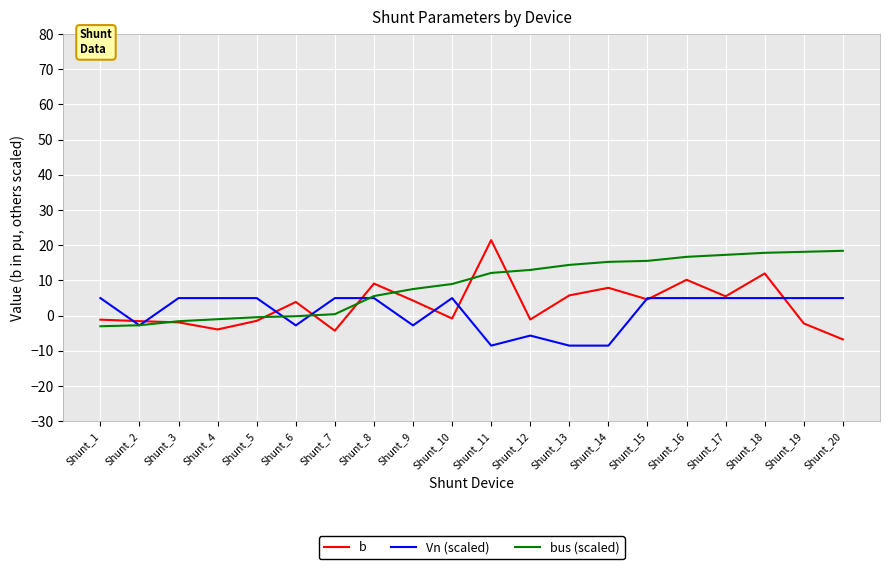

Which series has the largest total across all categories?

bus (scaled)